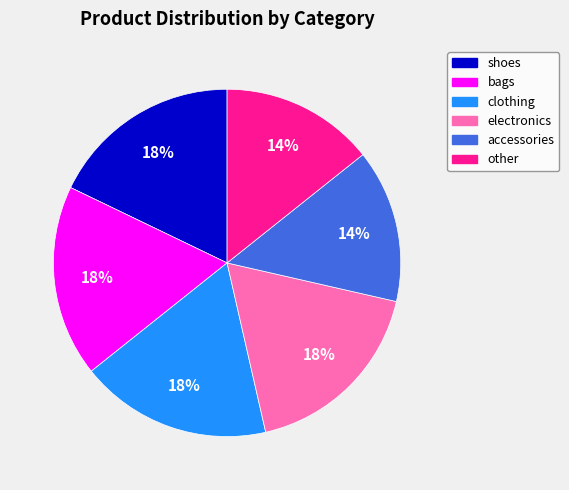

Do clothing and other together represent more than half of the pie?

No